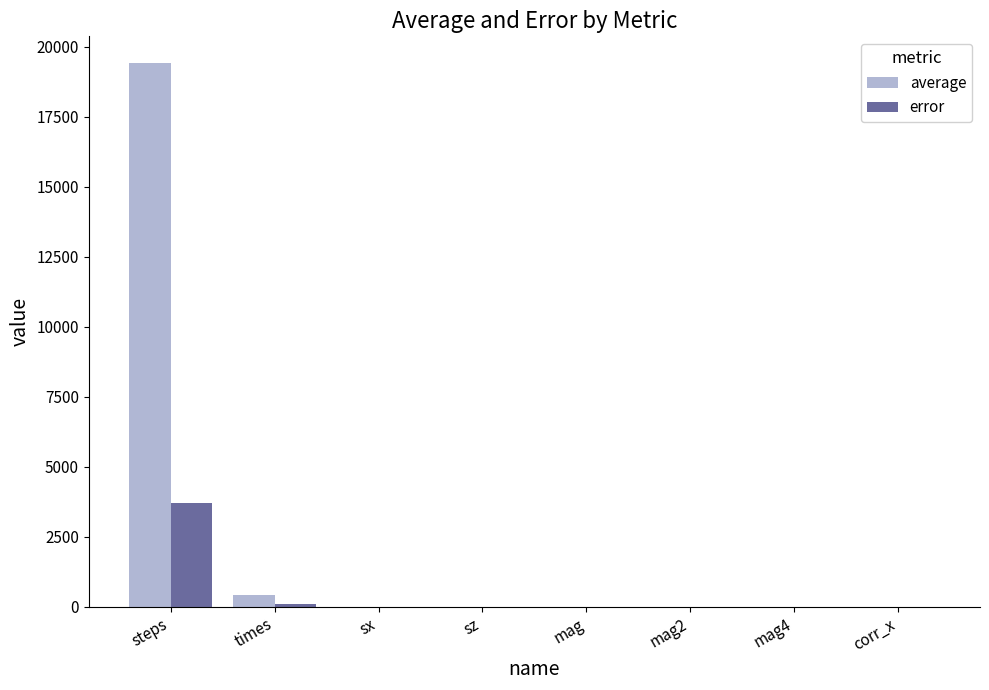

What is the sum of all error values?

3788.2